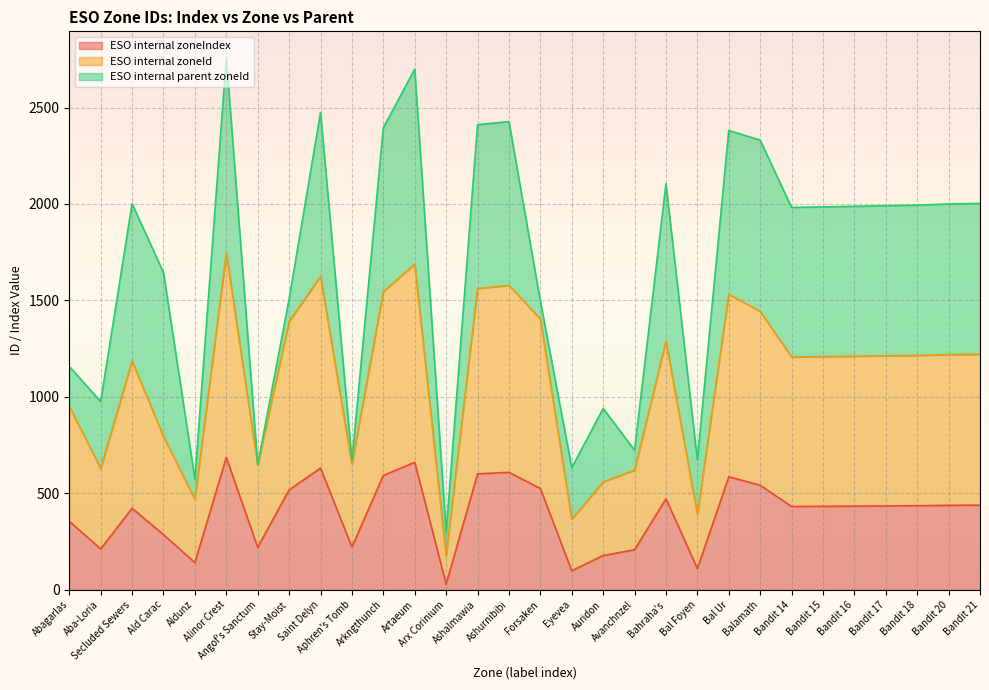

Is it true that ESO internal zoneIndex equals 220 at Angof's Sanctum?

True